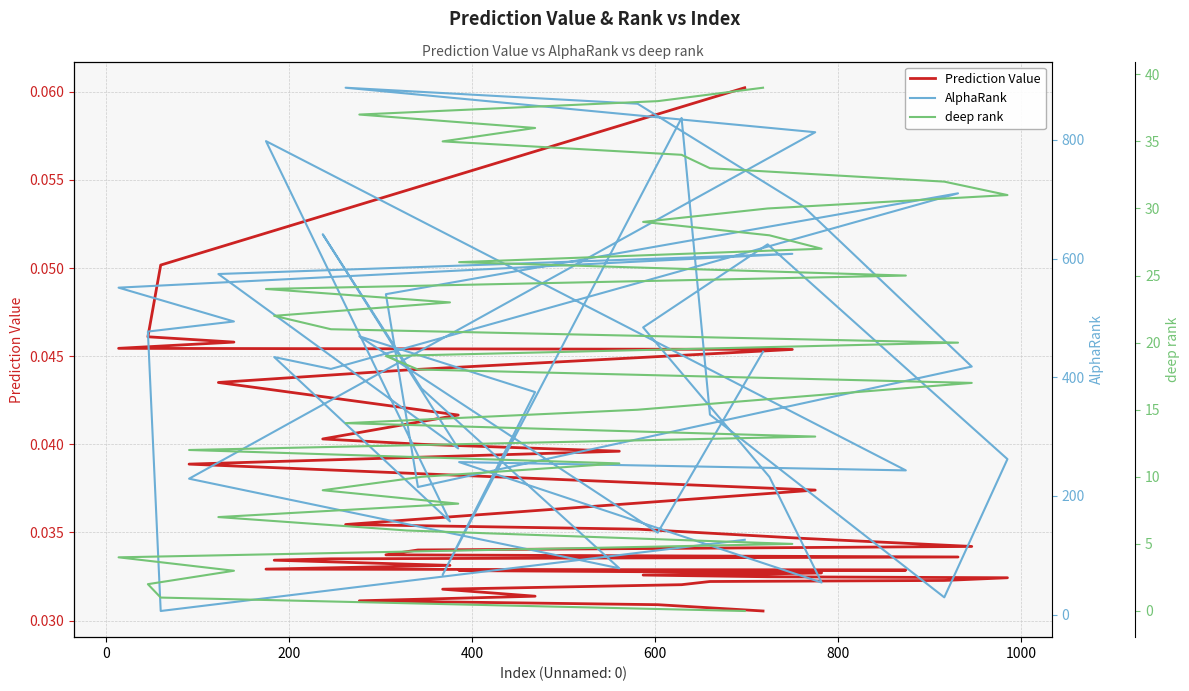

Which series has the largest range (max minus min)?

AlphaRank